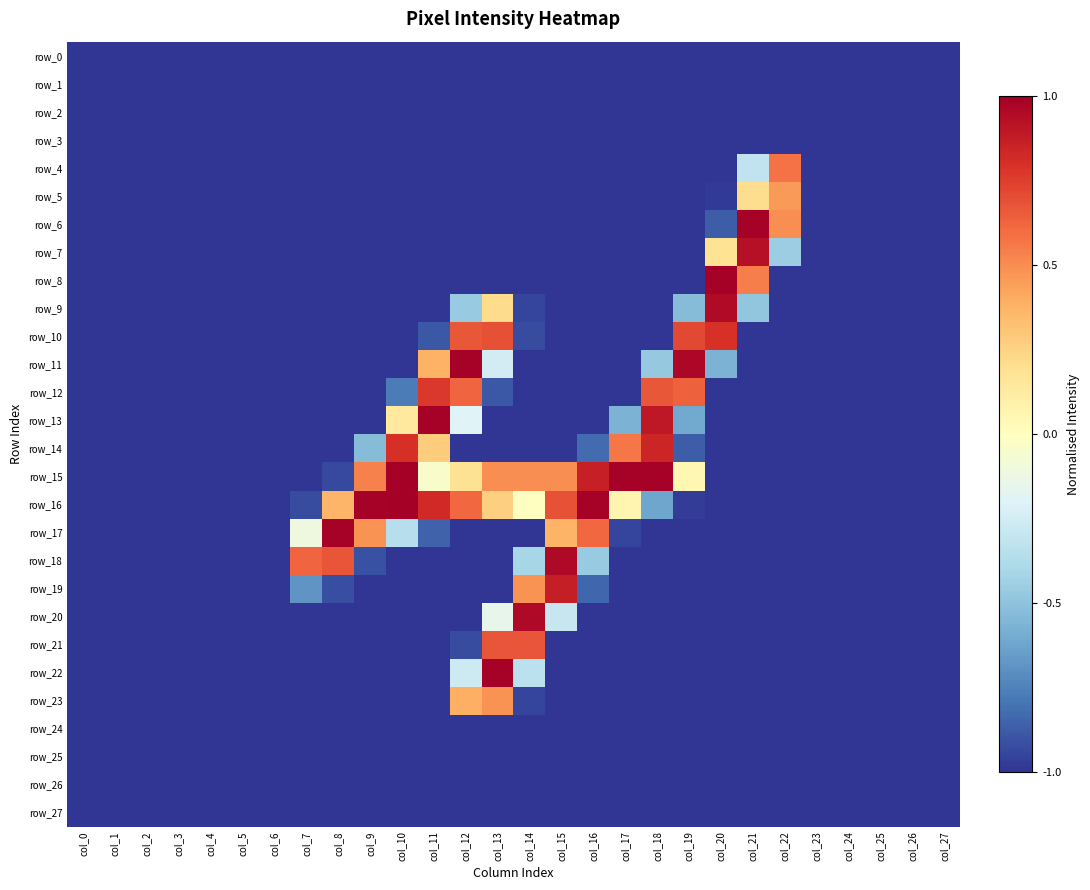

List the series in order of their peak value, highest first.

row_8, row_15, row_16, row_6, row_11, row_13, row_17, row_22, row_18, row_20, row_9, row_7, row_19, row_14, row_10, row_12, row_21, row_4, row_23, row_5, row_0, row_1, row_2, row_3, row_24, row_25, row_26, row_27